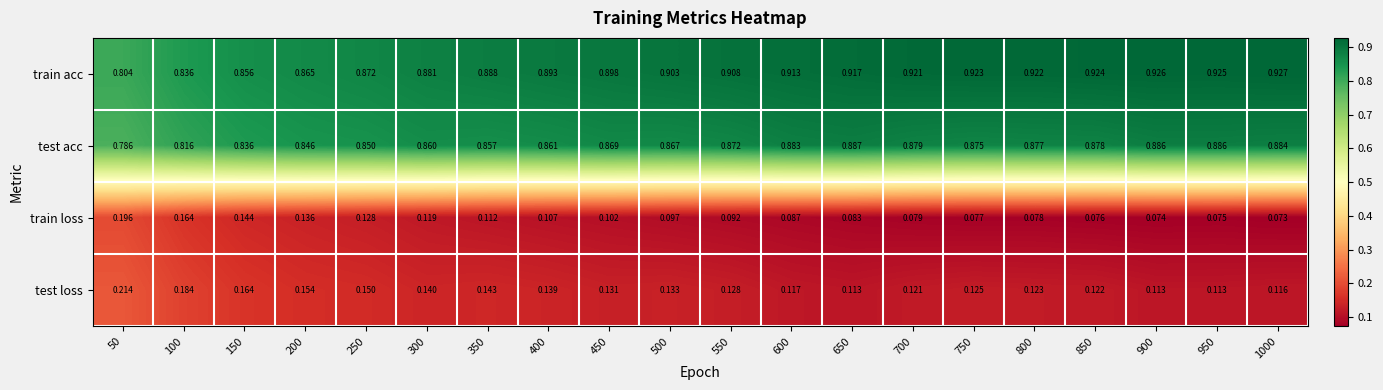

Which series has the largest total across all categories?

train acc